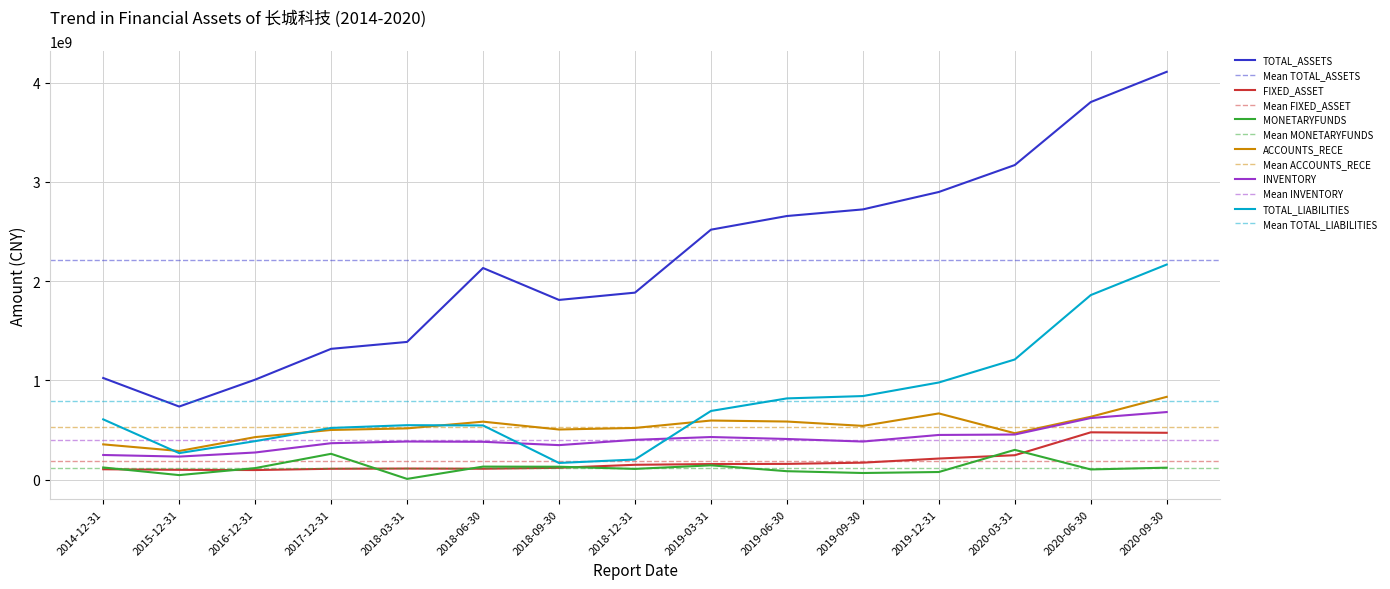

What is the greatest value displayed?

4108817403.1